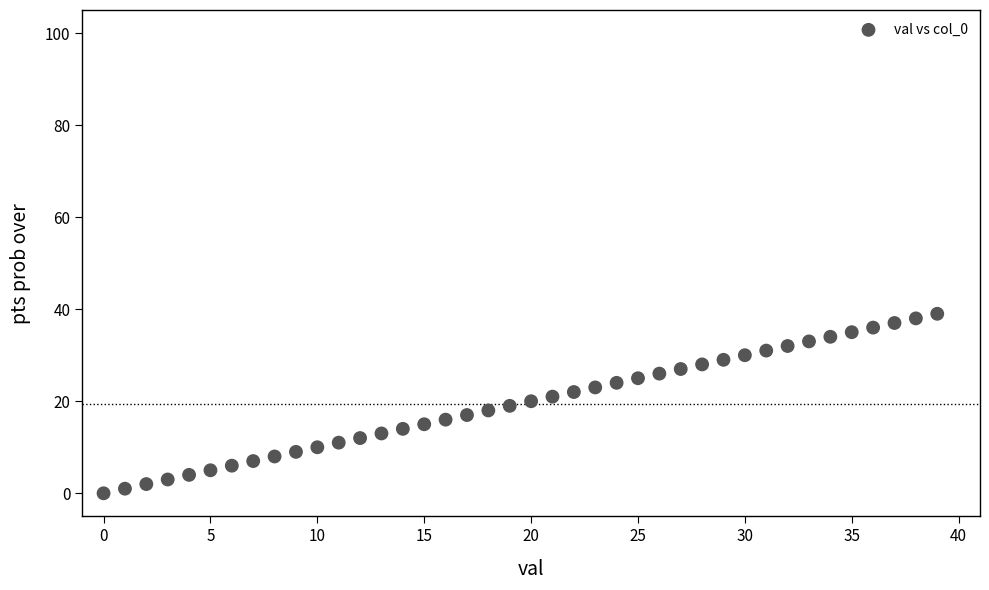

What is the range of Y values (max minus min)?

39